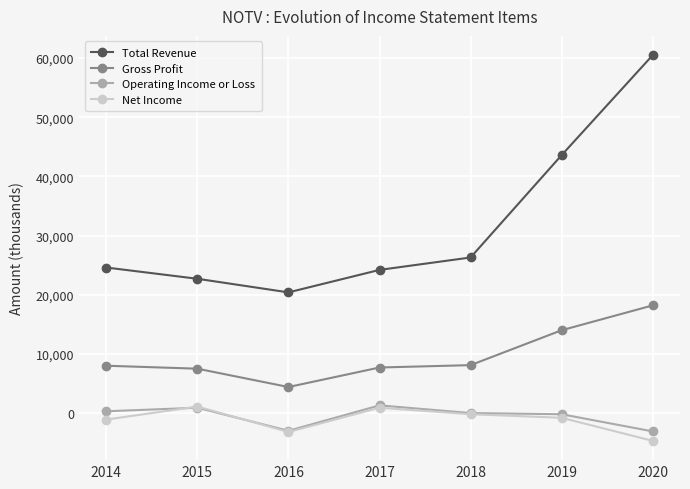

Where is Total Revenue nearest to the value 40450?

2019